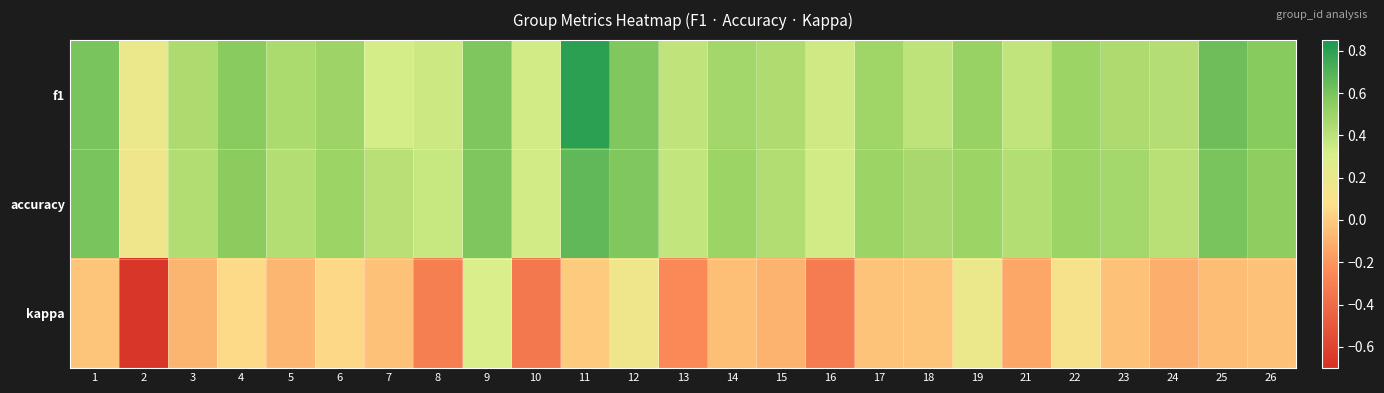

Between 3 and 10, which series saw the biggest shift?

kappa